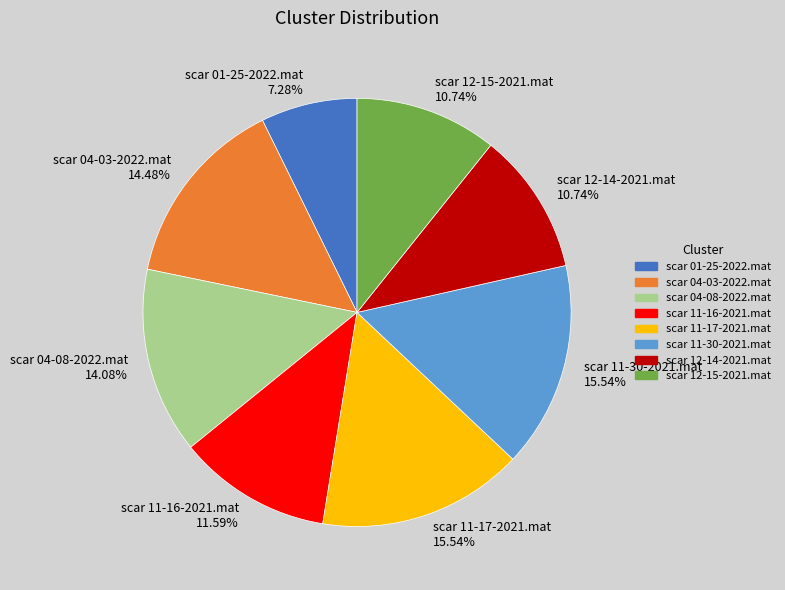

Count the number of slices in the pie.

8